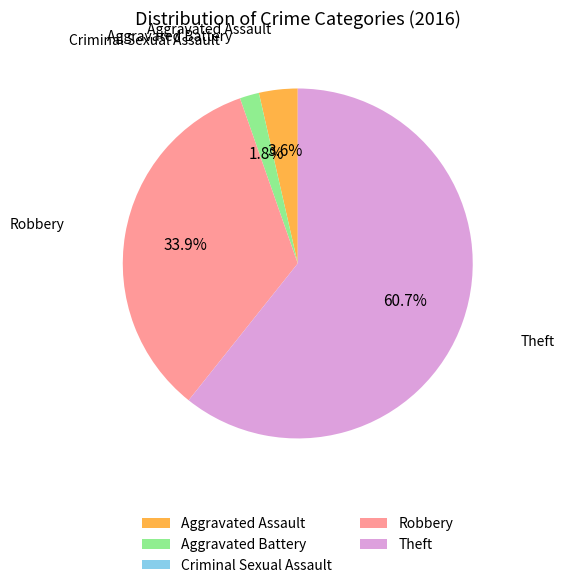

What is the majority slice?

Theft